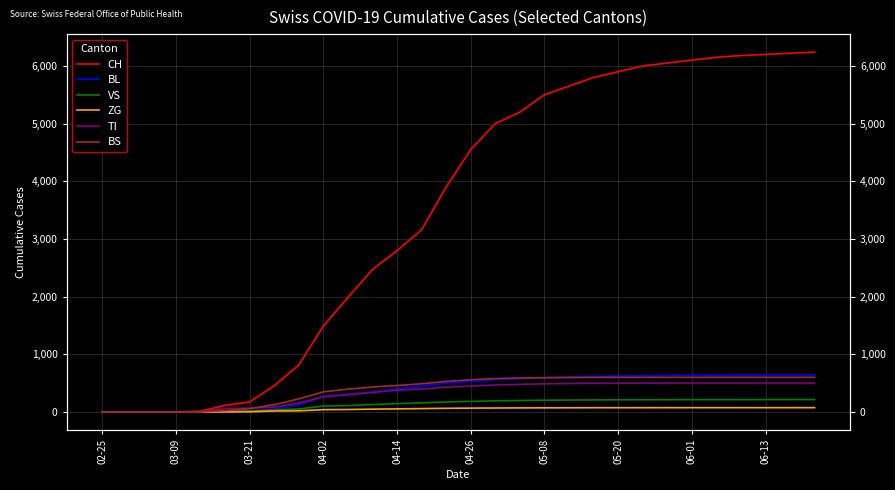

True or false: ZG and CH intersect in this chart.

False